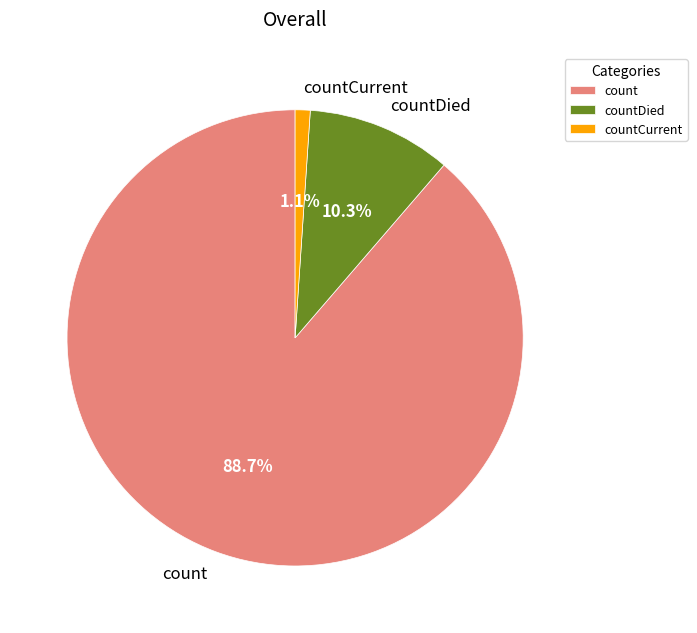

Which slice is the smallest?

countCurrent